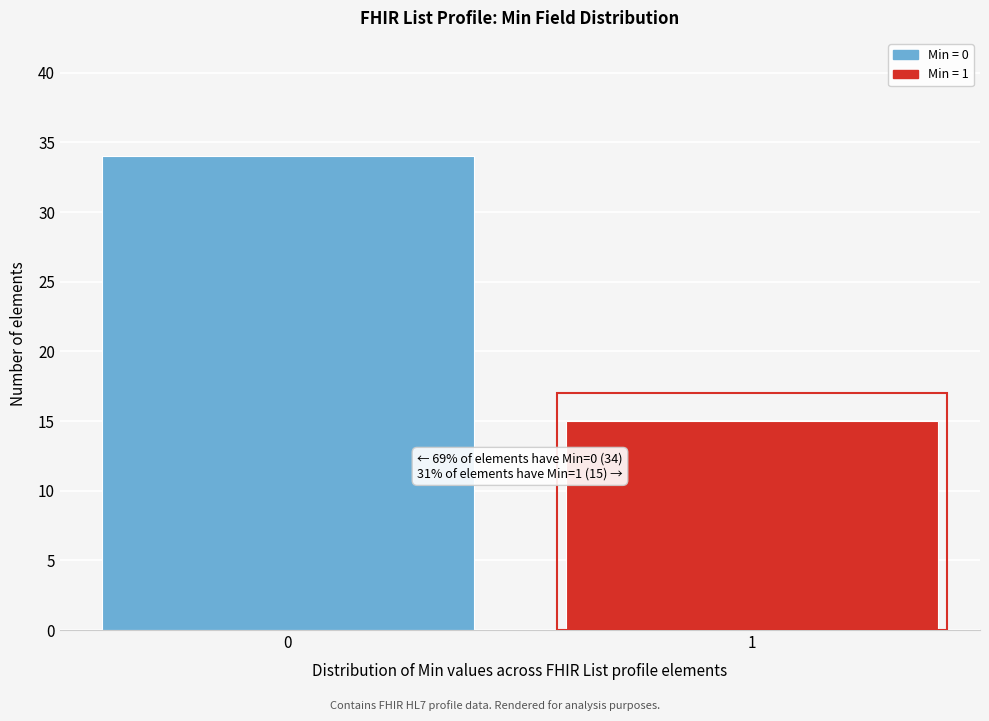

Reading left to right, list all the values displayed in this chart.

34	15